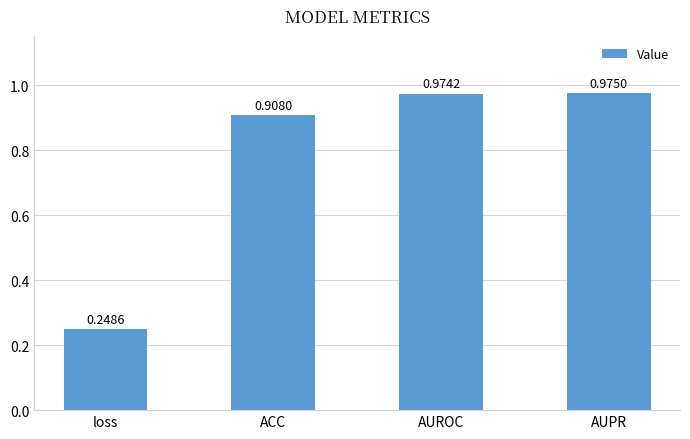

Between AUROC and ACC, which is larger?

AUROC